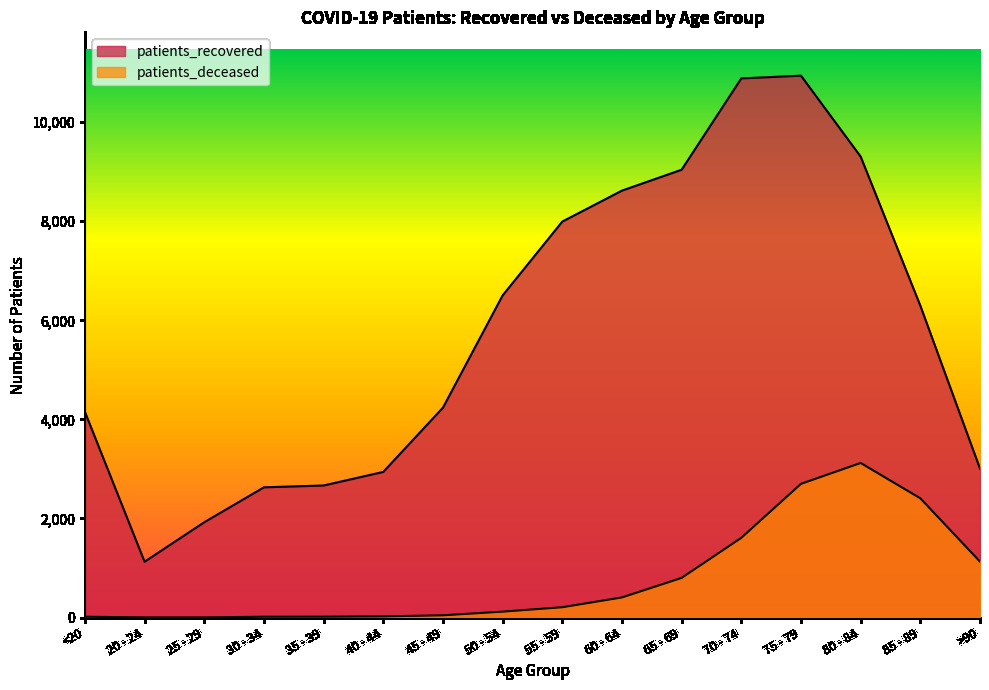

Reading right to left, extract all data points from this chart.

patients_recovered: >90=3006	85 - 89=6296	80 - 84=9305	75 - 79=10939	70 - 74=10884	65 - 69=9040	60 - 64=8618	55 - 59=7993	50 - 54=6502	45 - 49=4236	40 - 44=2939	35 - 39=2665	30 - 34=2628	25 - 29=1923	20 - 24=1126	<20=4151
patients_deceased: >90=1129	85 - 89=2407	80 - 84=3120	75 - 79=2699	70 - 74=1609	65 - 69=800	60 - 64=406	55 - 59=208	50 - 54=119	45 - 49=45	40 - 44=23	35 - 39=17	30 - 34=16	25 - 29=3	20 - 24=3	<20=16